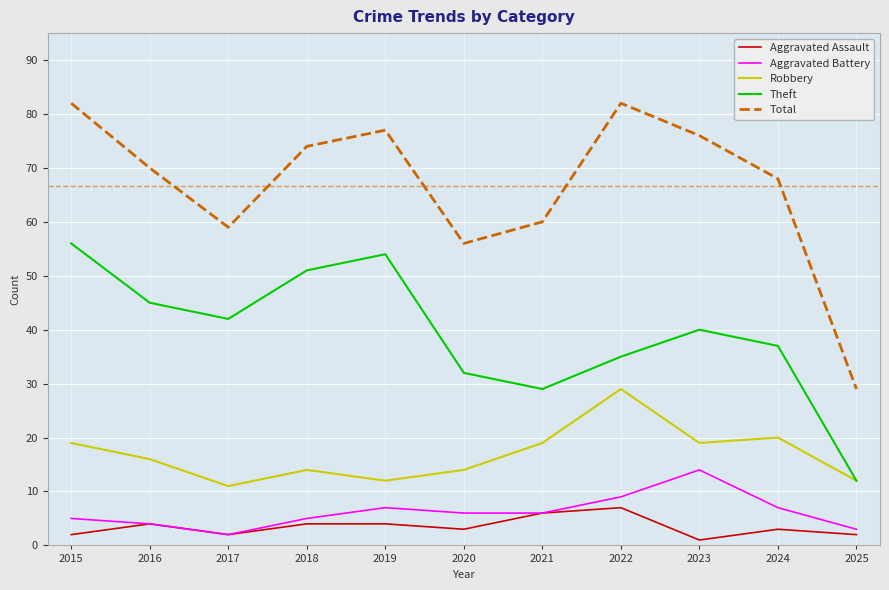

Is this an area chart (filled region under the line)?

No